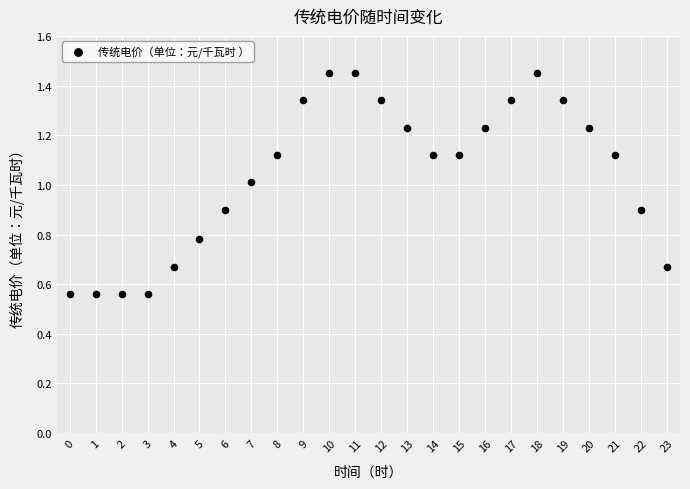

What is the range of Y values (max minus min)?

0.9